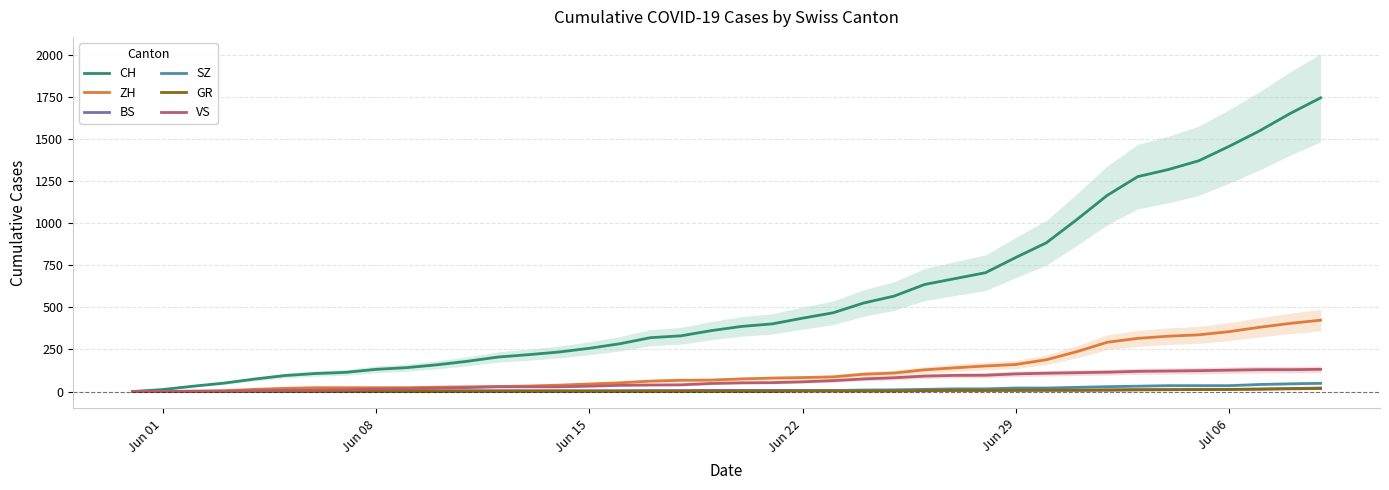

What is the difference between the second highest and minimum values in the SZ series?

46